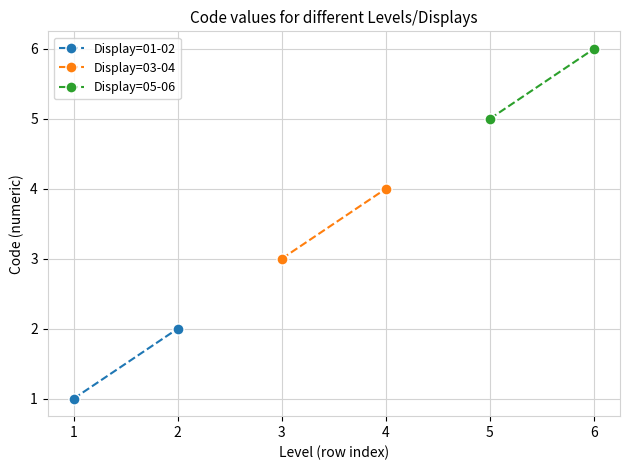

Between 1 and 2, which series saw the biggest shift?

Display=01-02